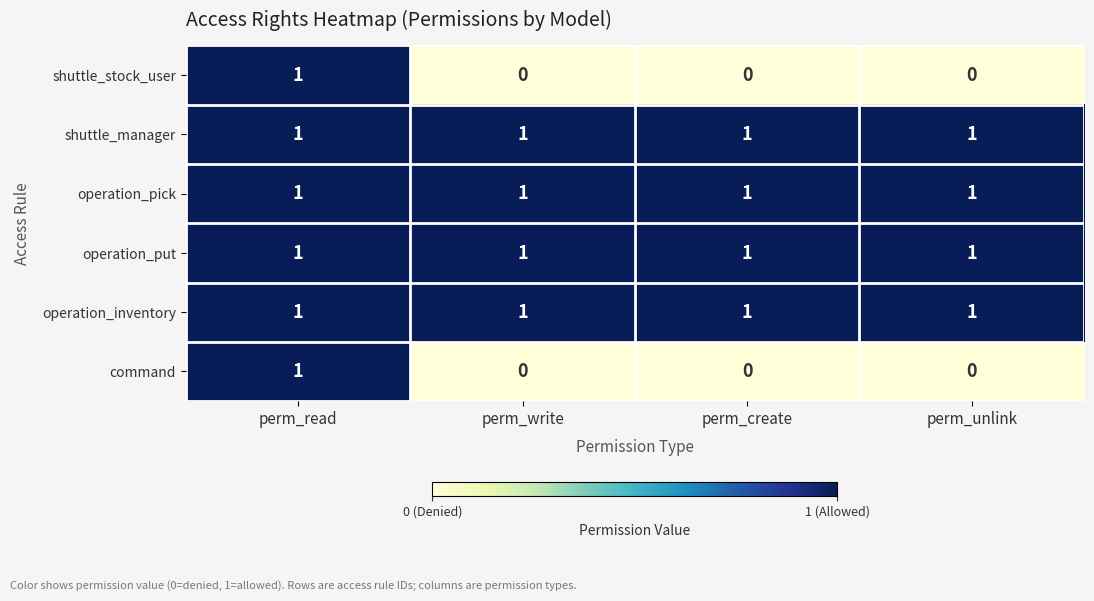

What is the maximum value shown in the chart?

1